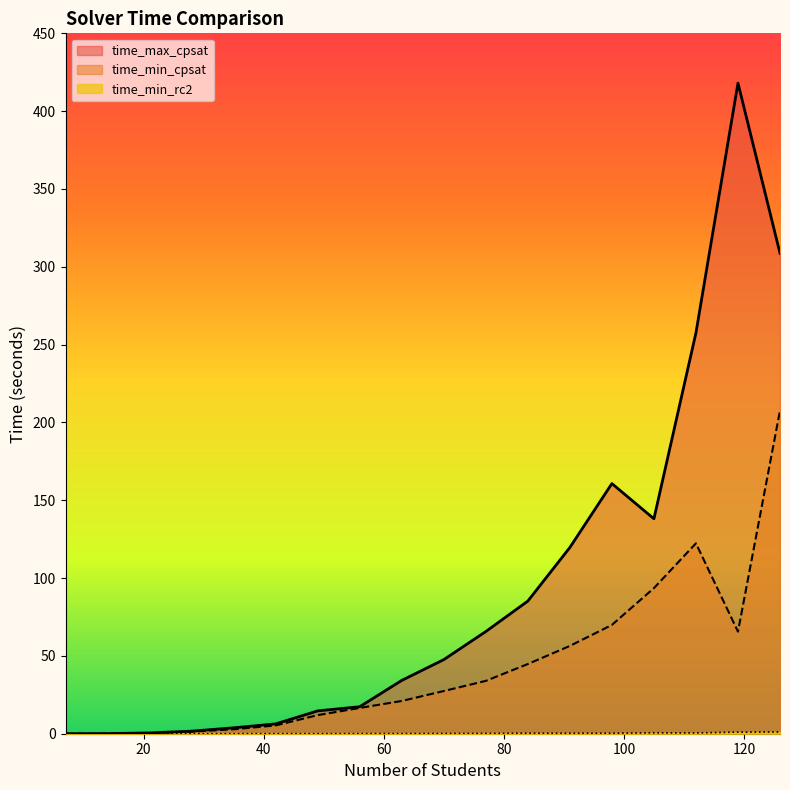

At which category is the sum across all series the highest?

126